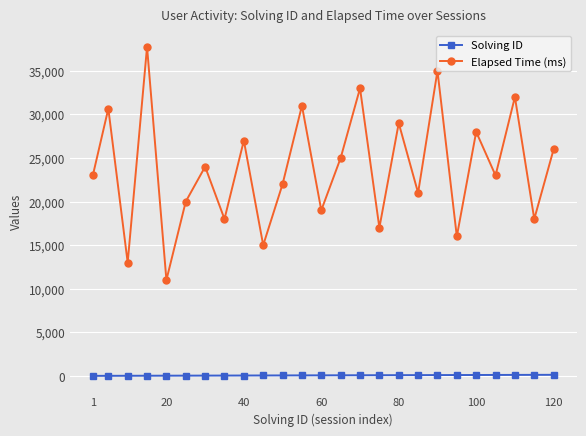

What are all the series names shown in the legend?

Solving ID, Elapsed Time (ms)